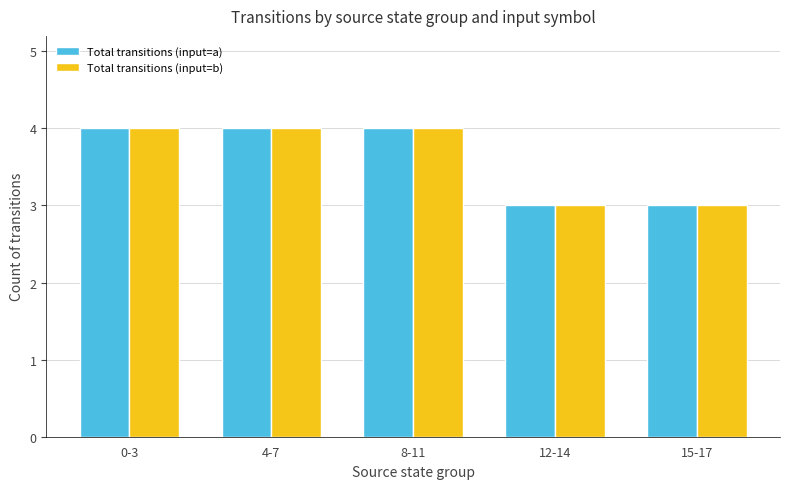

What is the lowest value of the Total transitions (input=b) series?

3